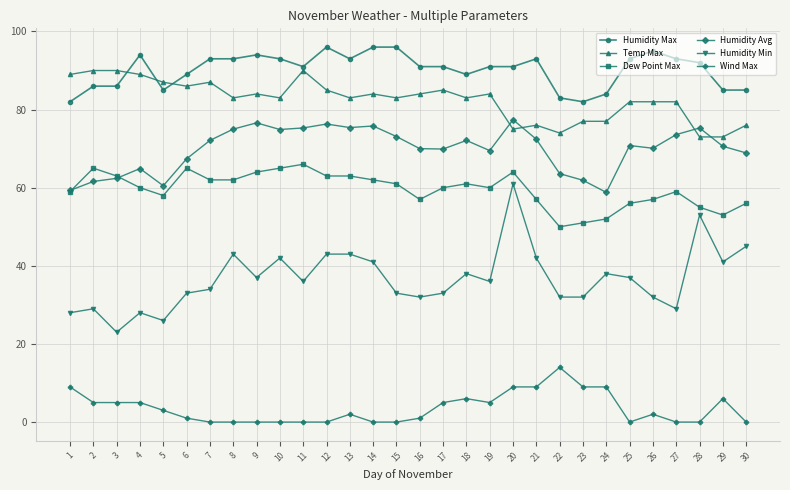

What are all the series names shown in the legend?

Humidity Max, Temp Max, Dew Point Max, Humidity Avg, Humidity Min, Wind Max